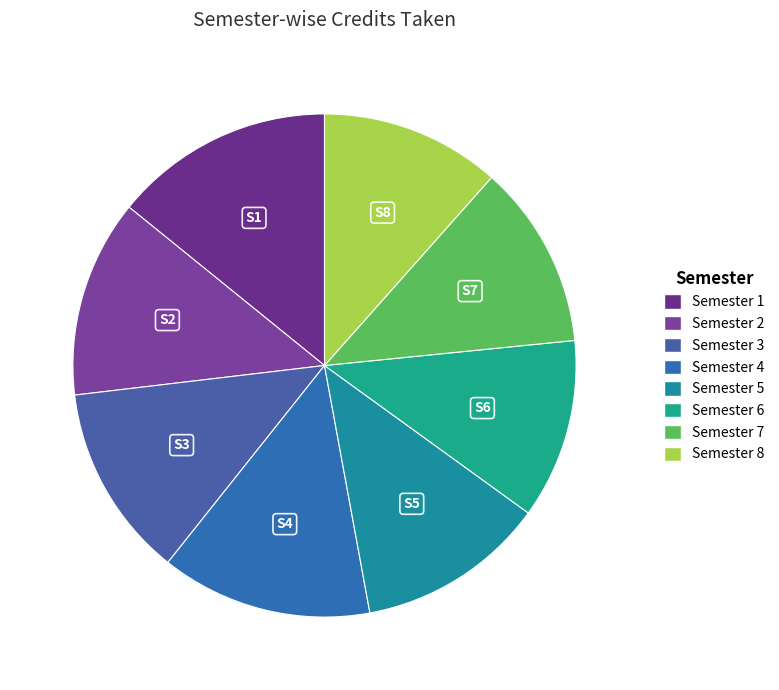

How many segments does this pie chart have?

8